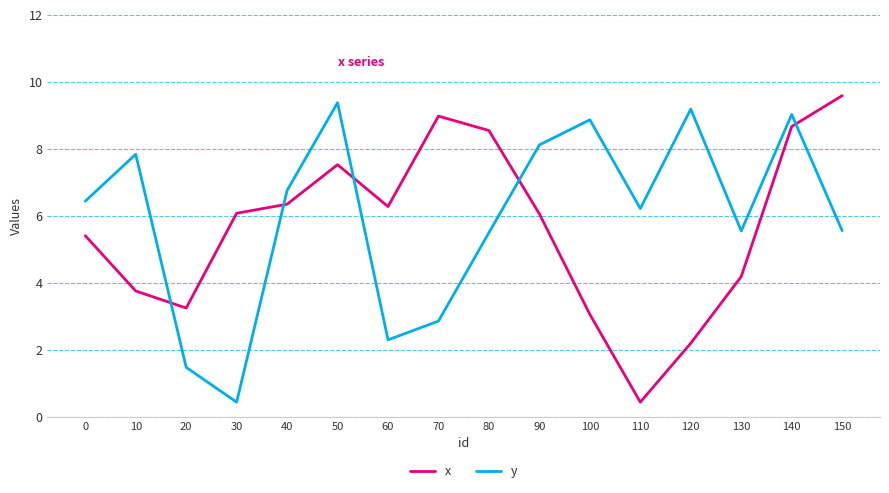

In x, how many points are lower than both neighbors (excluding endpoints)?

3